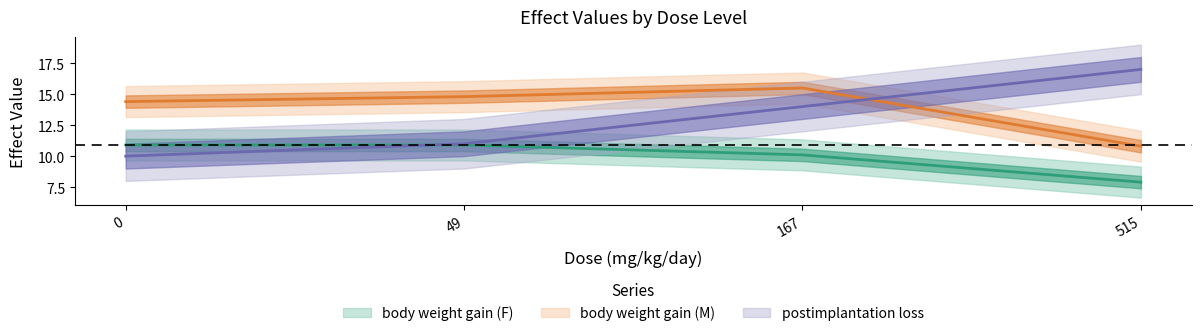

Rank the series by their maximum value, from lowest to highest.

body weight gain (F), body weight gain (M), postimplantation loss